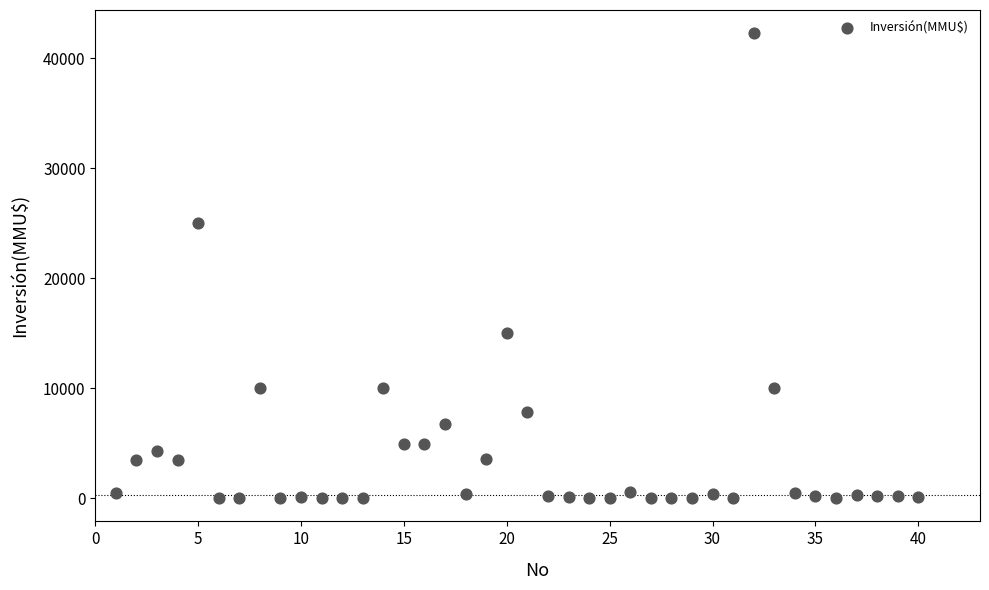

What Y value in the scatter plot is closest to 21147?

25000